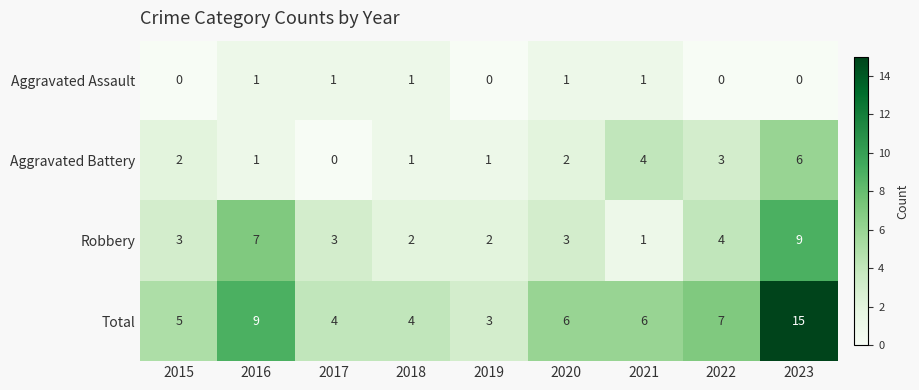

Where is Total nearest to the value 9?

2016